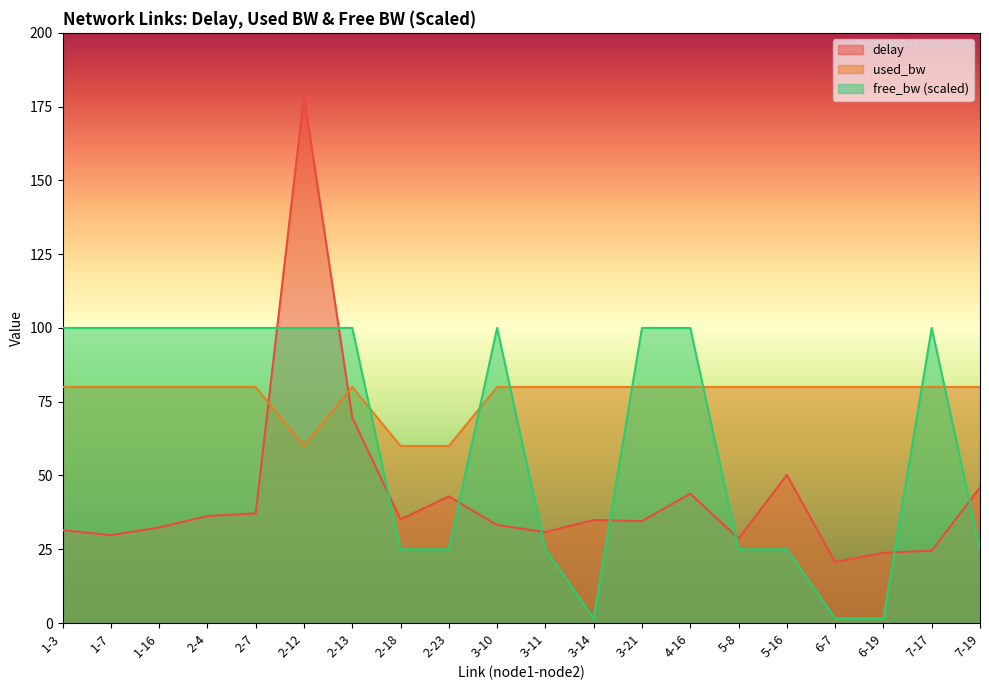

Count the number of categories in the chart.

20